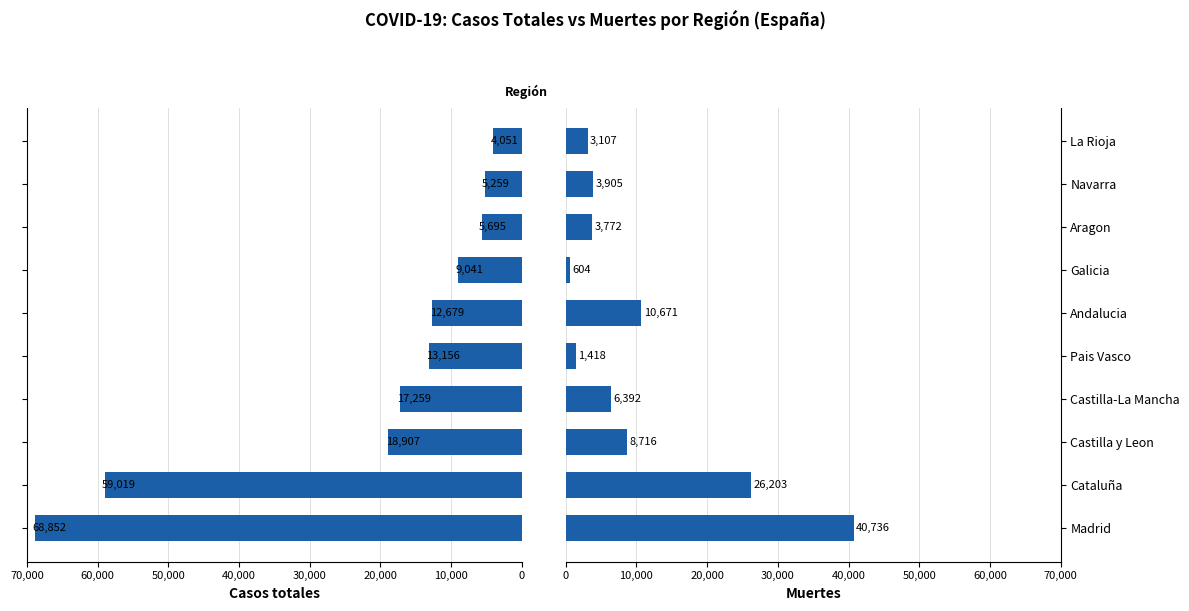

What is the average value of the Casos totales series?

21392